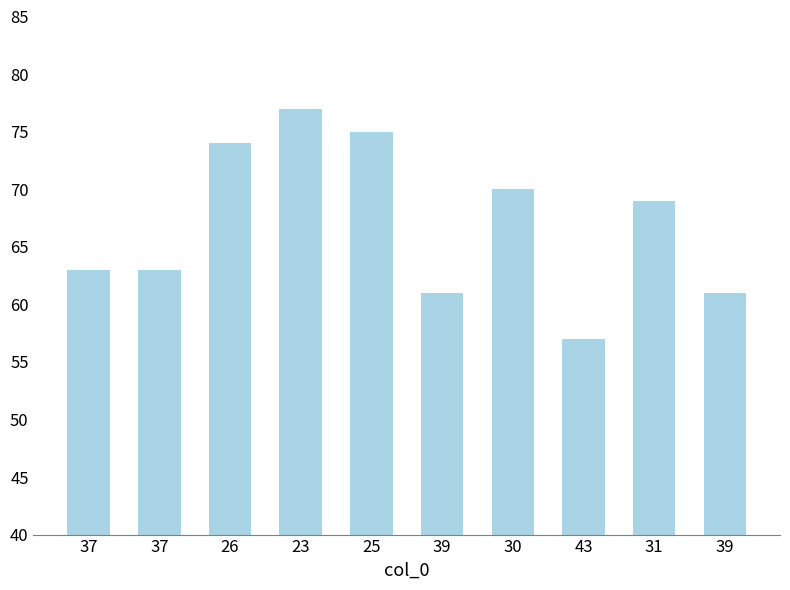

True or false: the data shows 75 at 25.

True